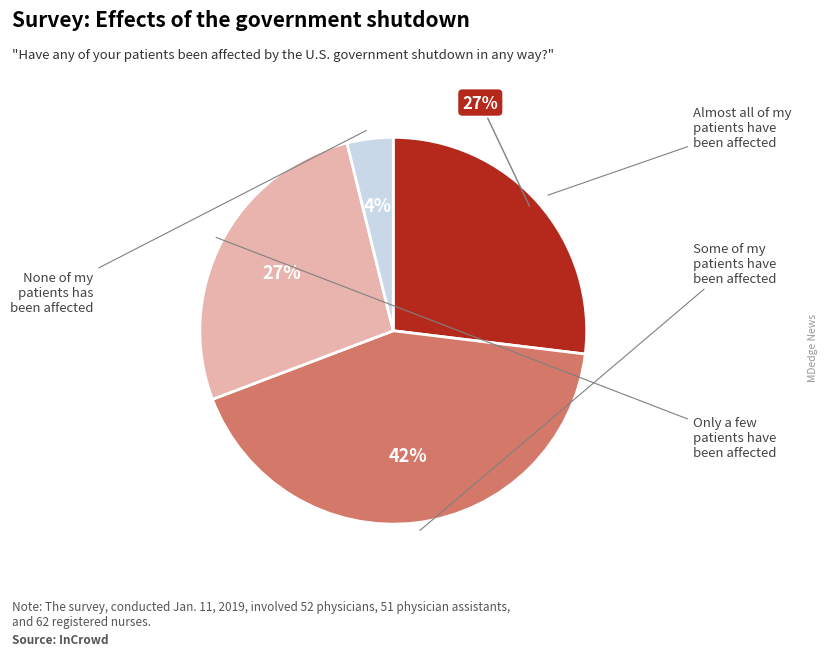

To the nearest percent, what is the difference between the largest and smallest slice percentages?

38%